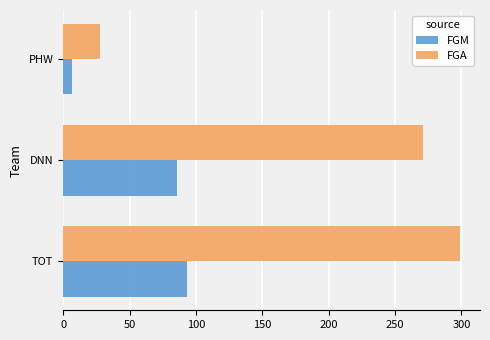

What is the difference between the maximum and minimum values in the FGM series?

86